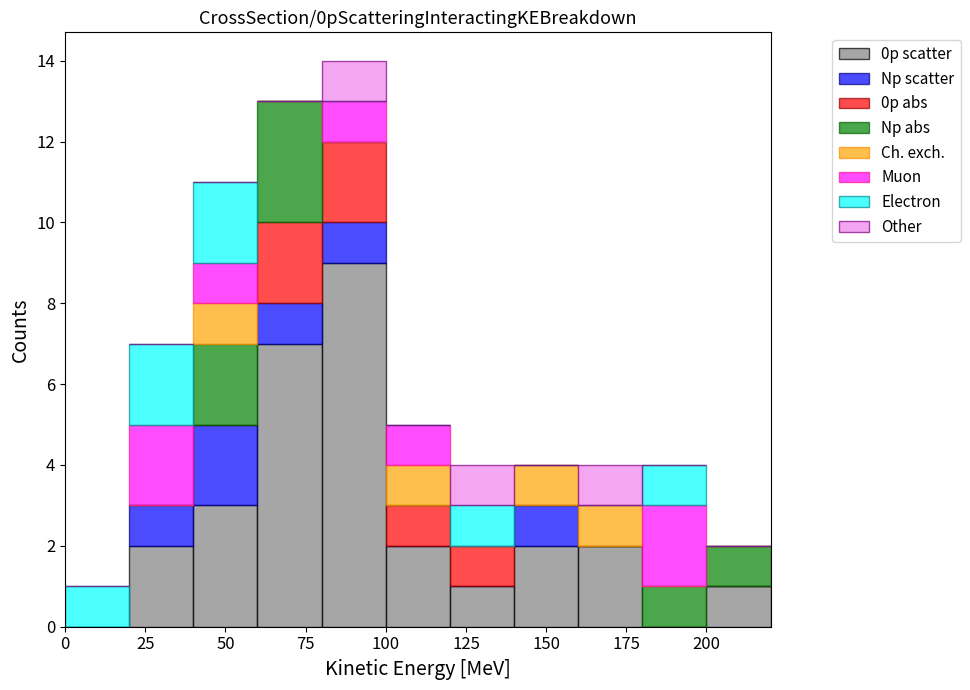

Which range on the x-axis has the tallest stacked bar (by total height)?

80 to 100